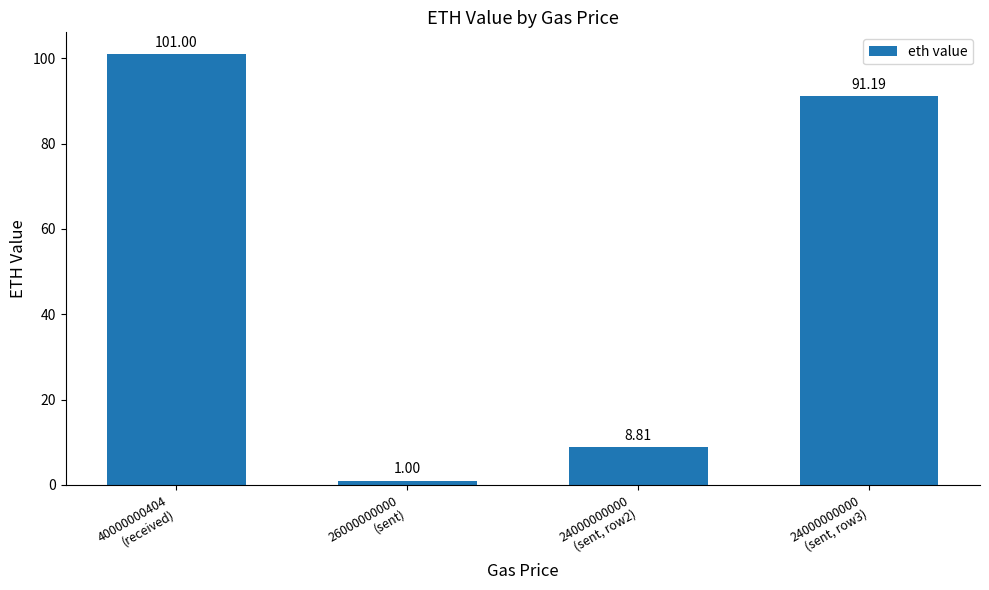

What is the value of the 4th bar from the left?

91.2